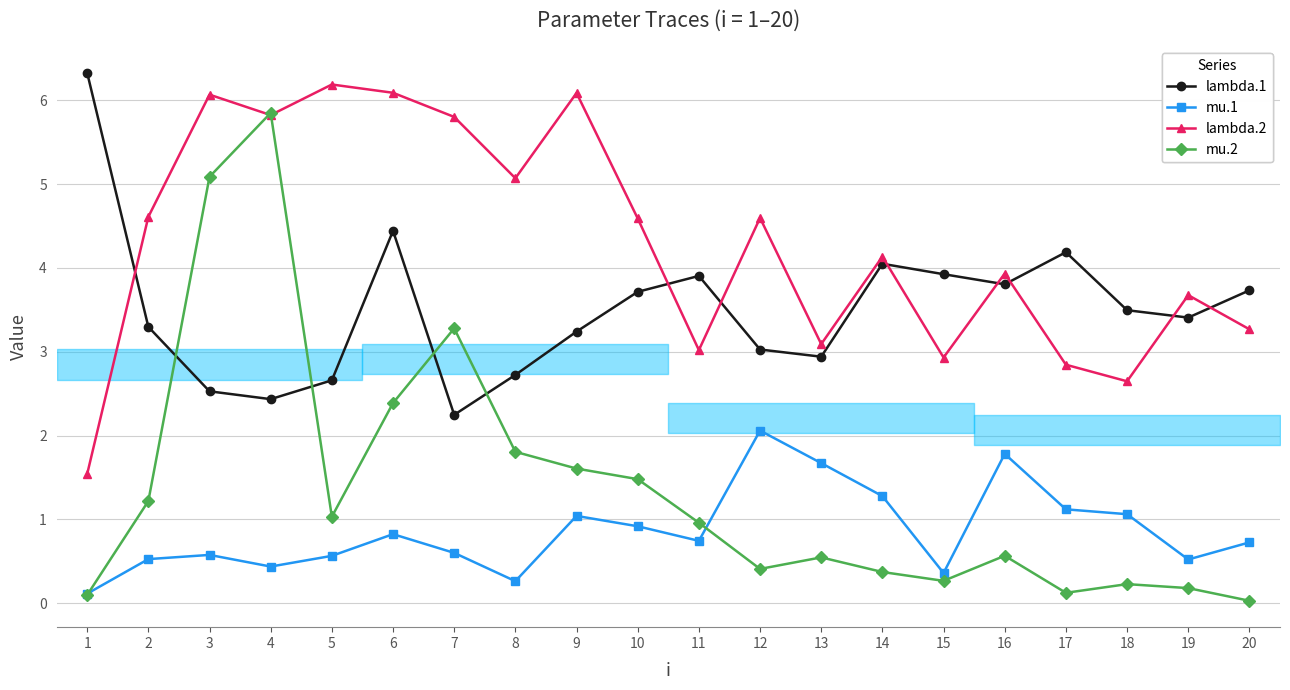

Which series has the widest spread of values?

mu.2